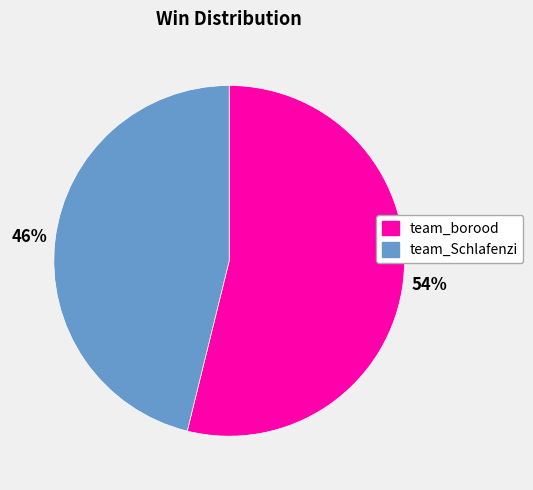

Rank the categories by value from lowest to highest.

team_Schlafenzi, team_borood